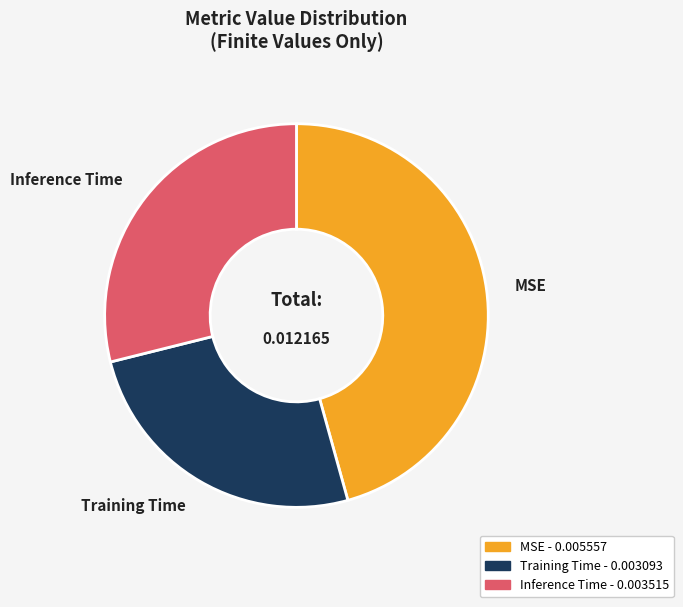

Is the sum of MSE and Training Time greater than half?

Yes